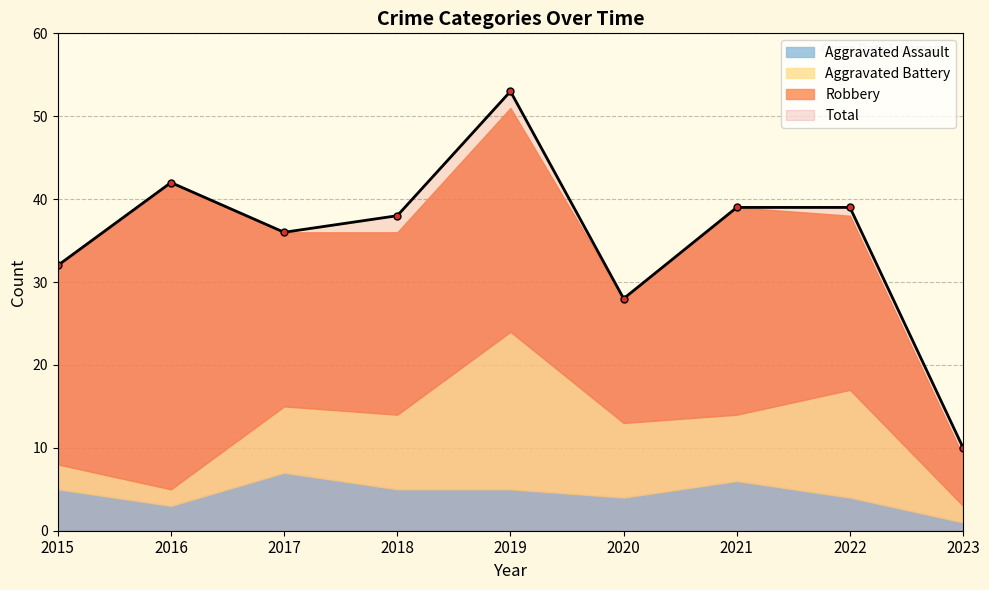

What is the difference between the maximum and minimum values in the Total series?

43